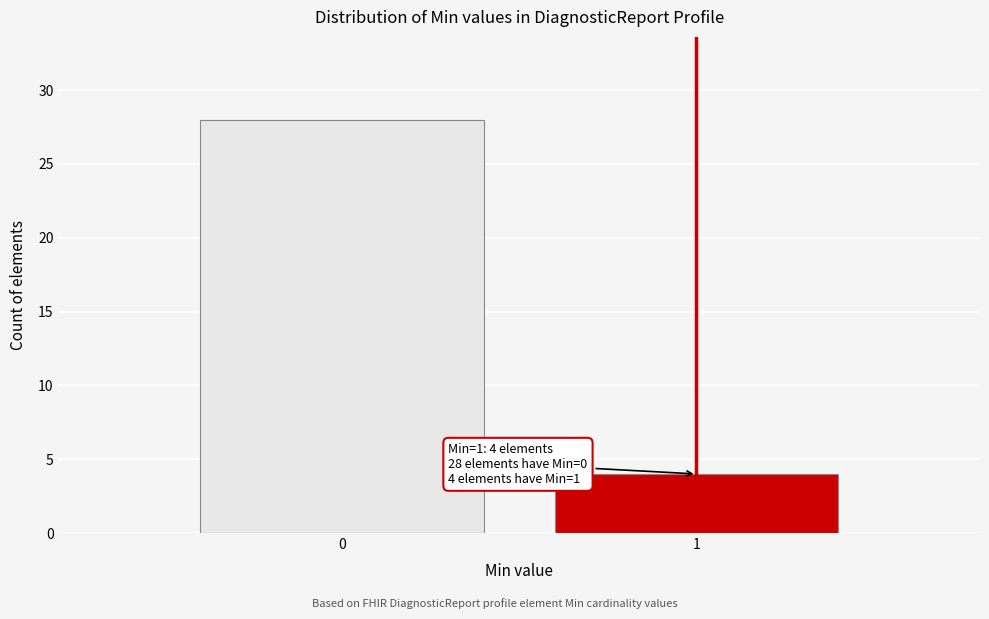

Reading left to right, list all the values displayed in this chart.

0=28	1=4